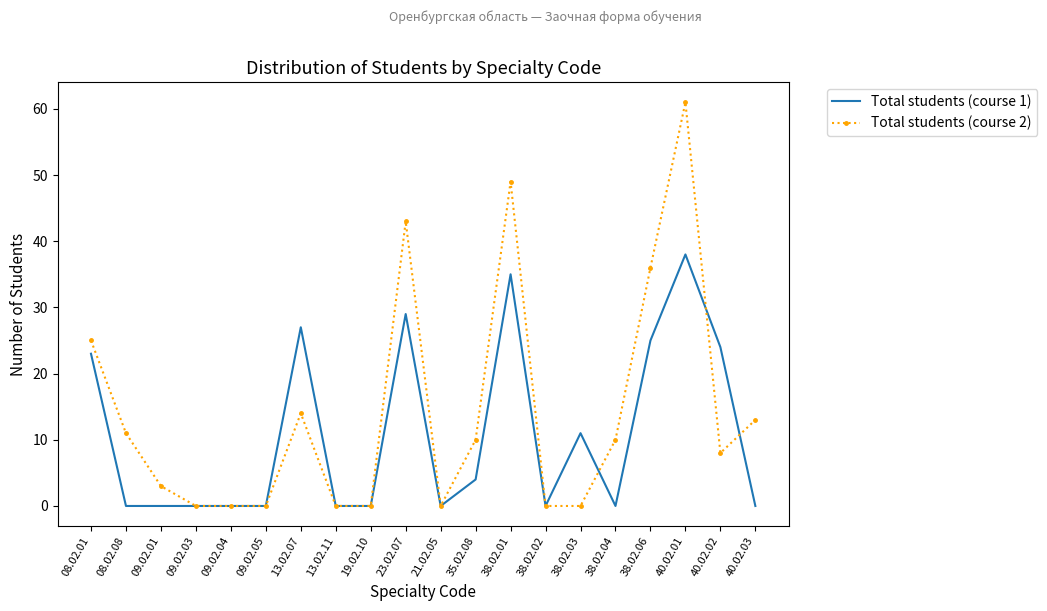

What is the spread (max minus min) of values at 13.02.07?

13